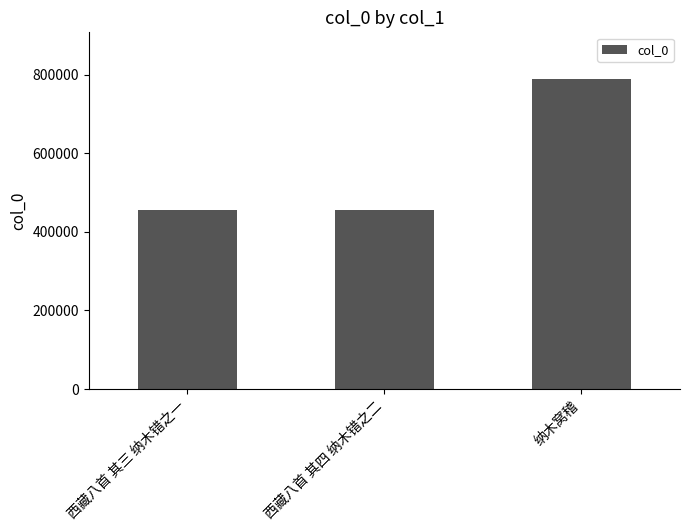

True or false: the data shows 456319 at 西藏八首 其四 纳木错之二.

True